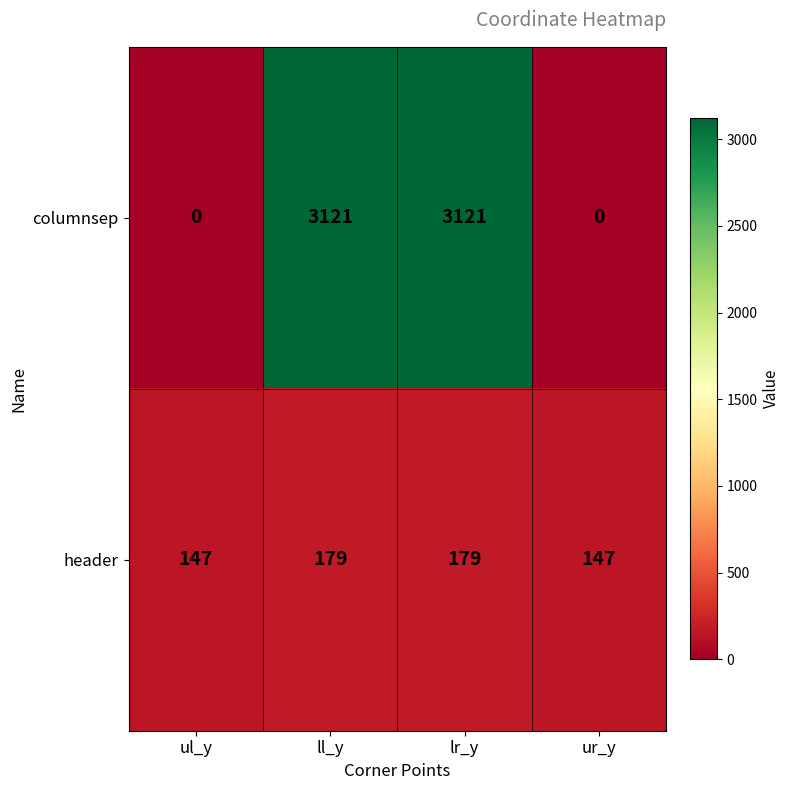

How many distinct data groups are displayed?

2